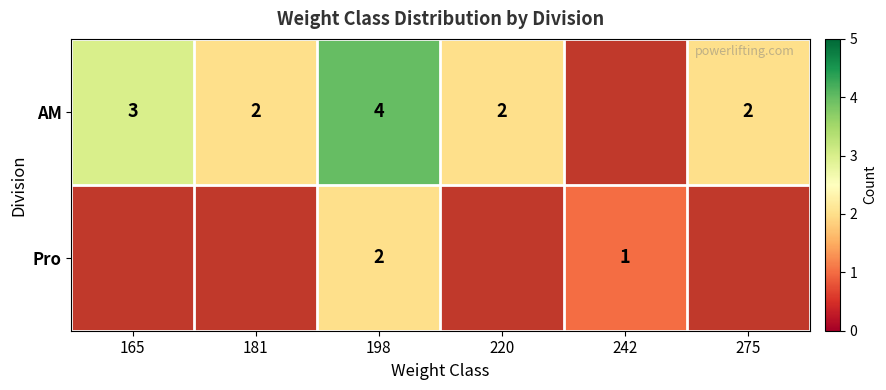

What is the smallest value displayed?

1.0